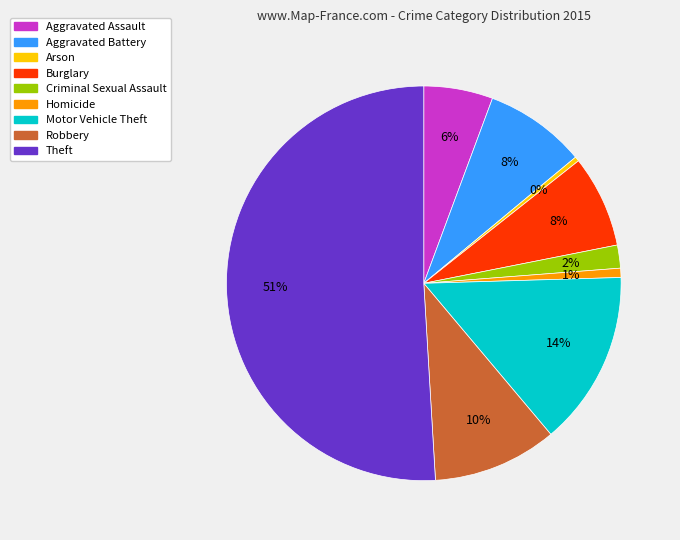

How many segments does this pie chart have?

9